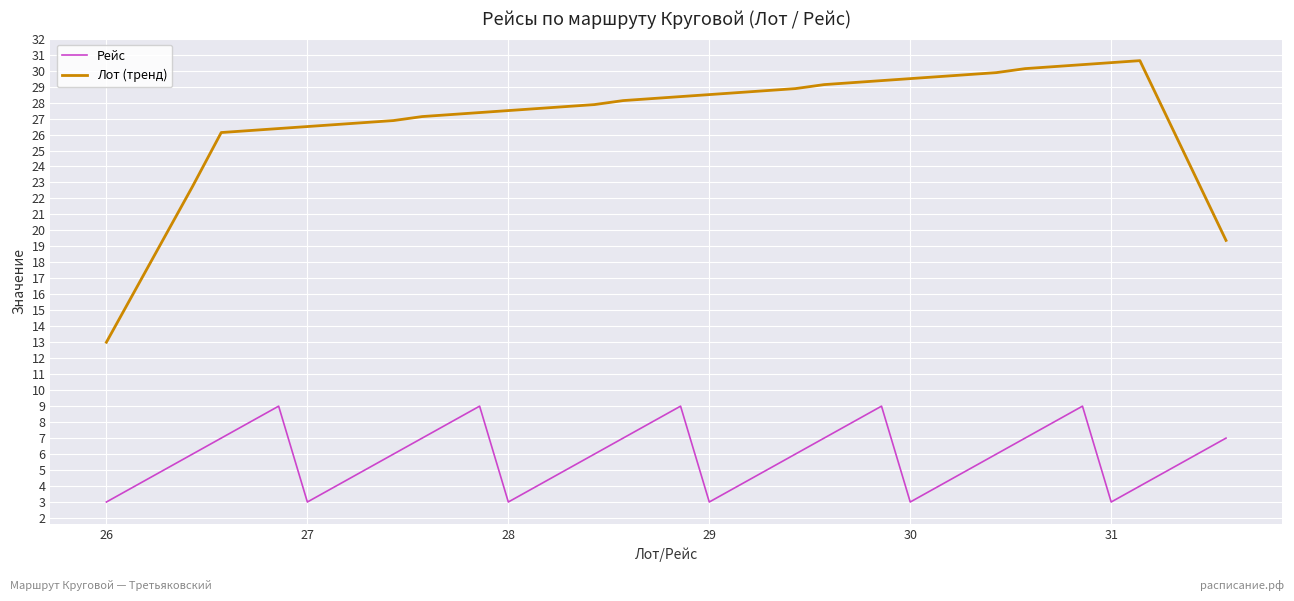

Which series has the widest spread of values?

Лот (тренд)